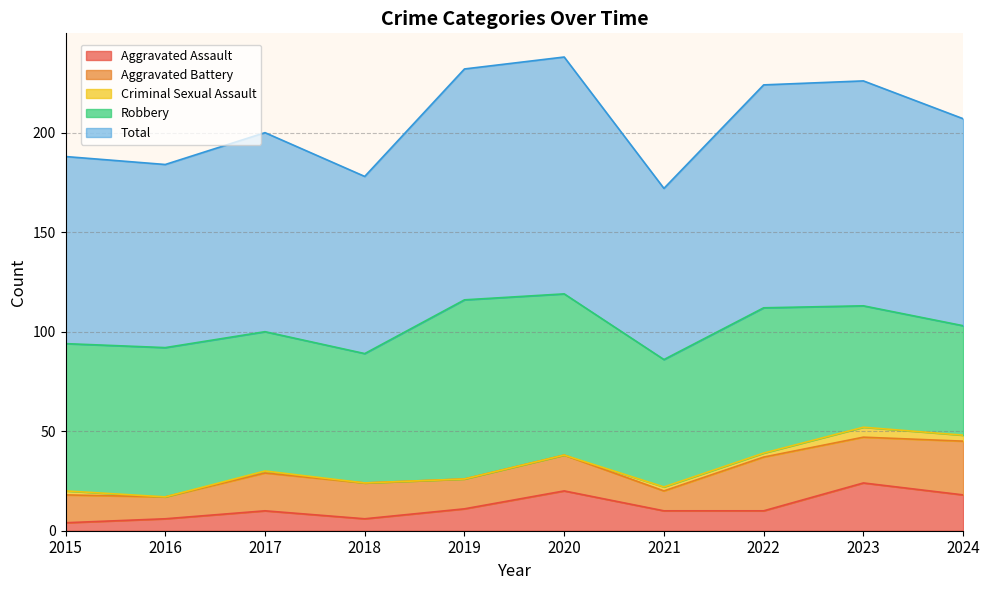

True or false: Criminal Sexual Assault has a value of 1 at 2015.

False